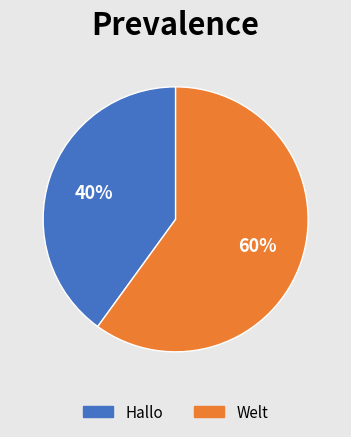

The Welt slice represents 60% of the pie. True or false?

True